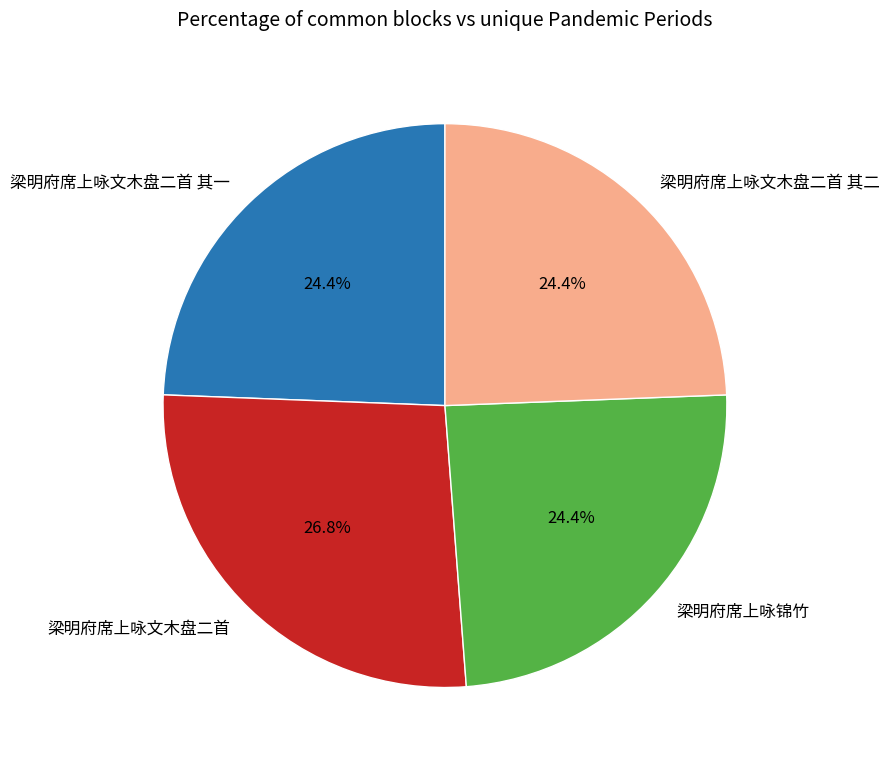

Which category has the biggest portion of the pie?

梁明府席上咏文木盘二首